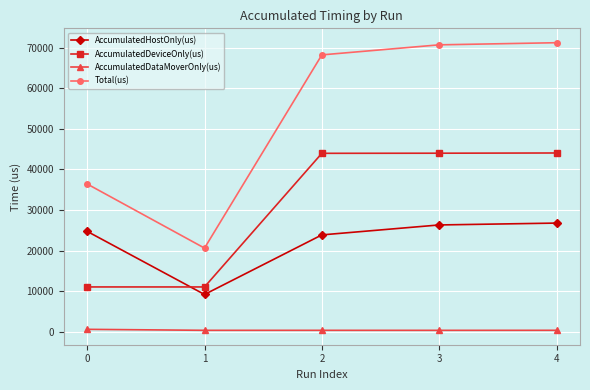

What are all the series names shown in the legend?

AccumulatedHostOnly(us), AccumulatedDeviceOnly(us), AccumulatedDataMoverOnly(us), Total(us)